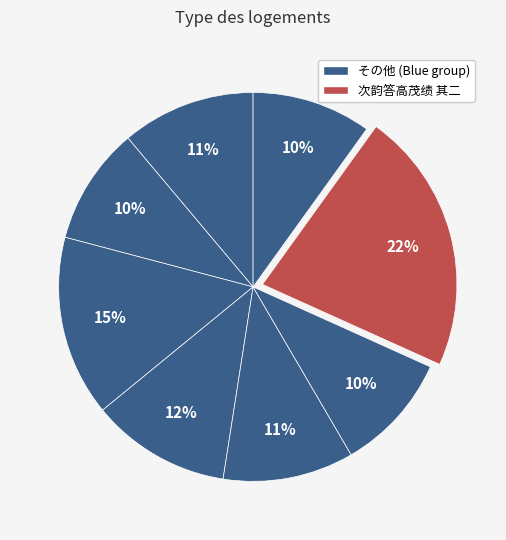

How many slices are in this pie chart?

8